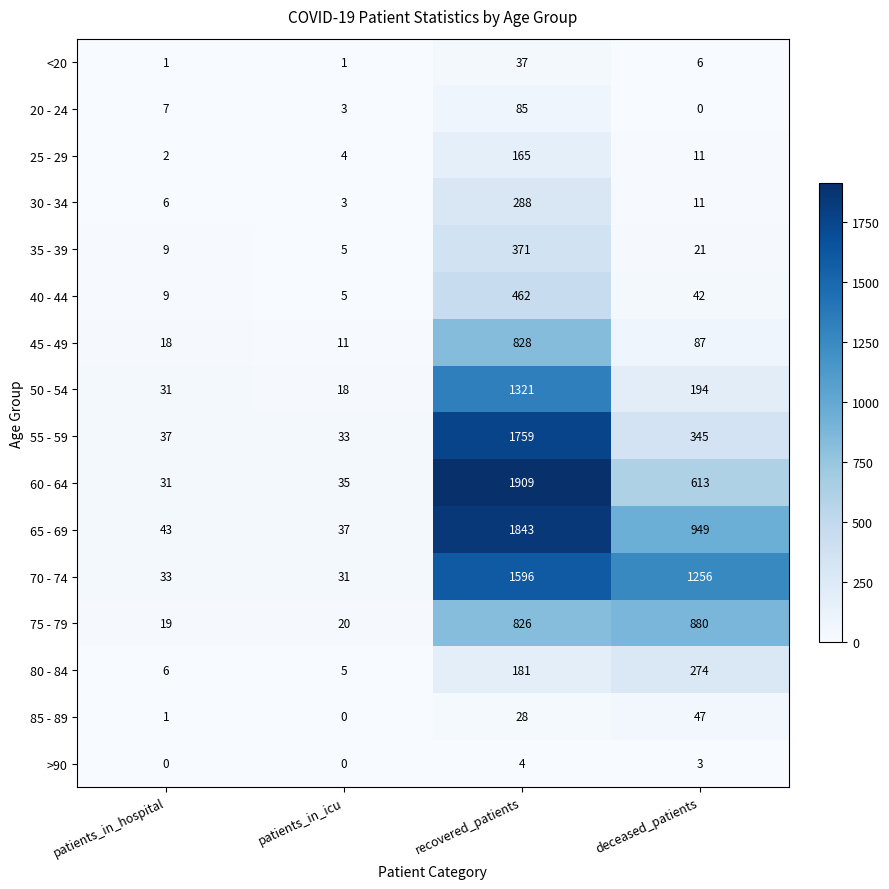

List the labels in order of 55 - 59 value, largest first.

recovered_patients, deceased_patients, patients_in_hospital, patients_in_icu